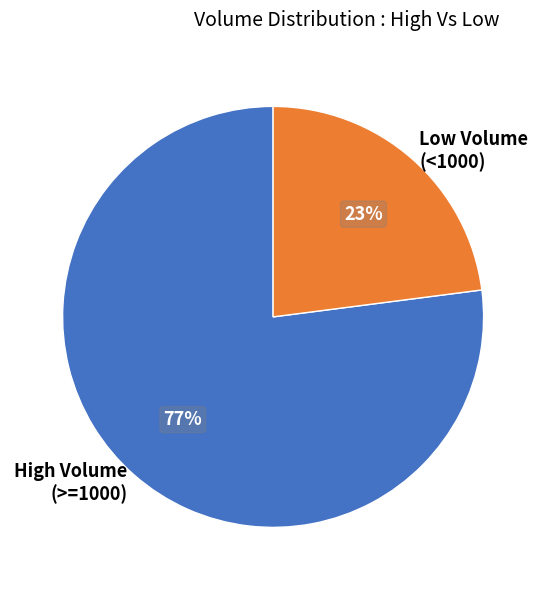

Count the number of slices in the pie.

2